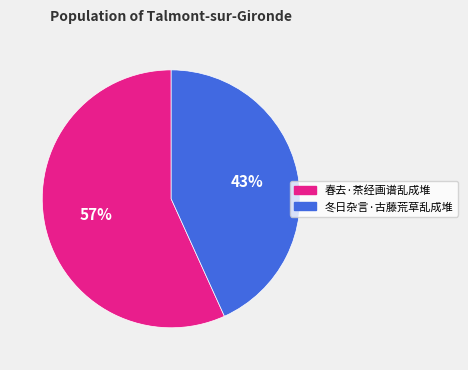

To the nearest percent, what is the difference between the largest and smallest slice percentages?

14%